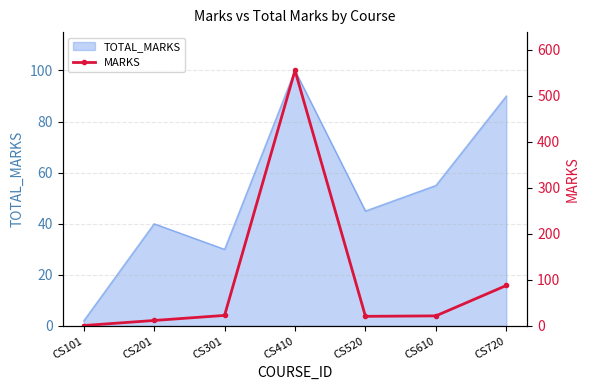

At which category does the data reach its first local valley?

CS520